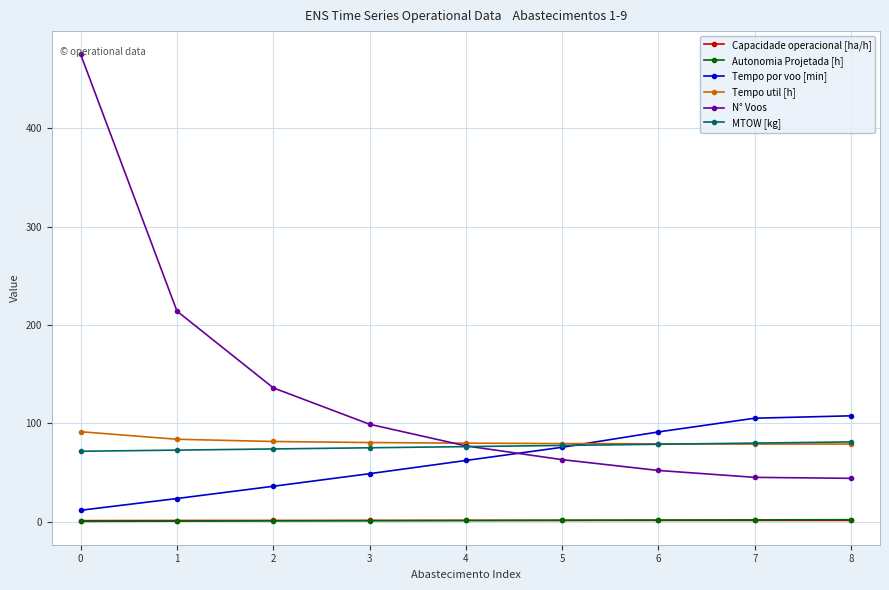

True or false: N° Voos and Autonomia Projetada [h] cross at least once.

False